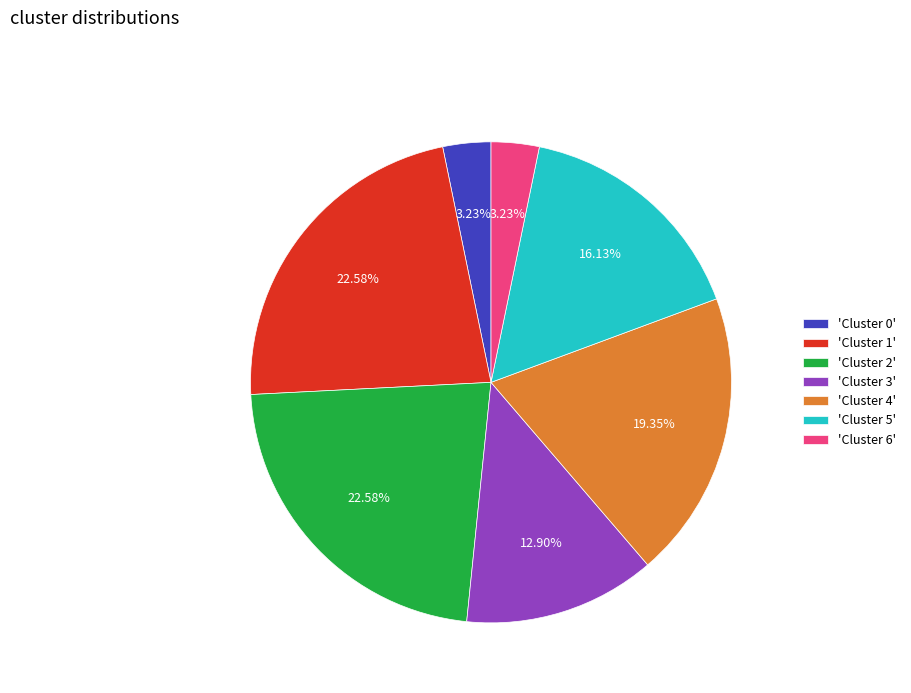

How many segments does this pie chart have?

7